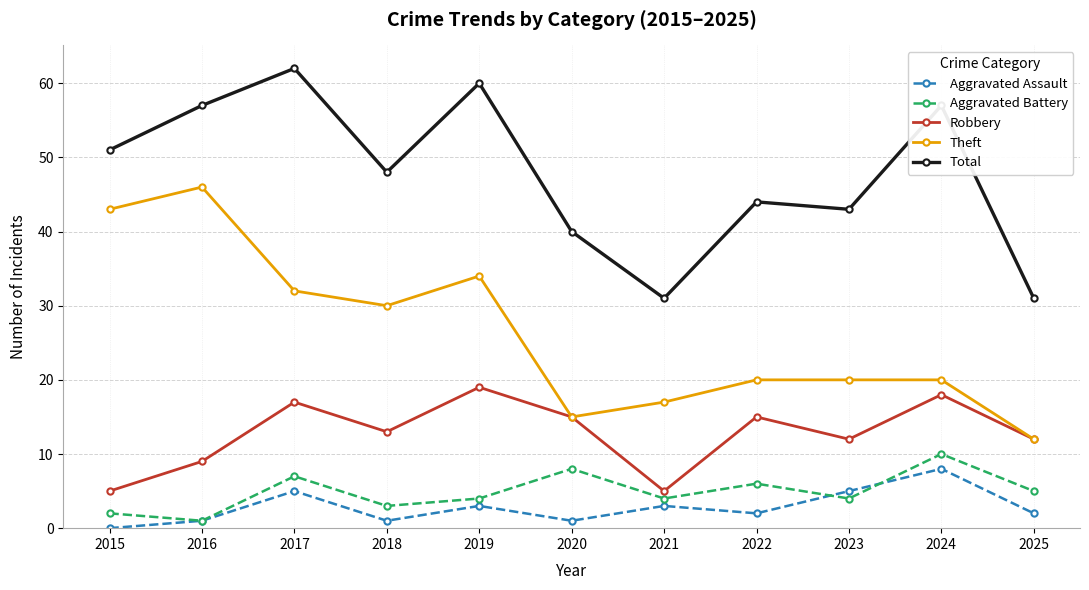

The value of Total at 2025 is 31. True or false?

True